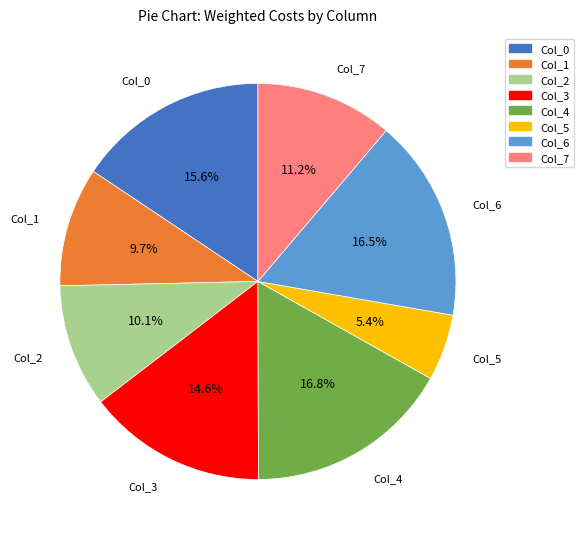

Combined, do Col_2 and Col_6 account for over 50%?

No